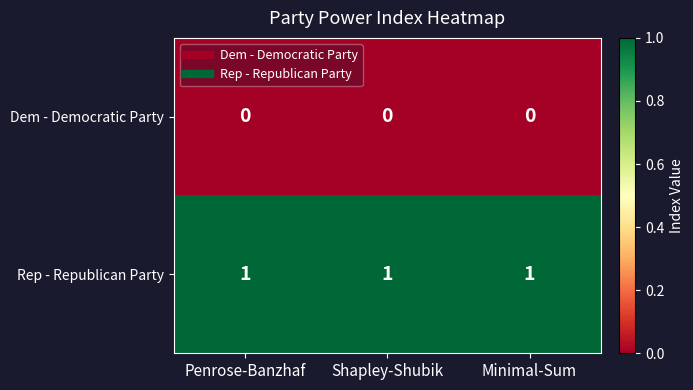

The Rep - Republican Party series shows 1 at Shapley-Shubik. True or false?

True